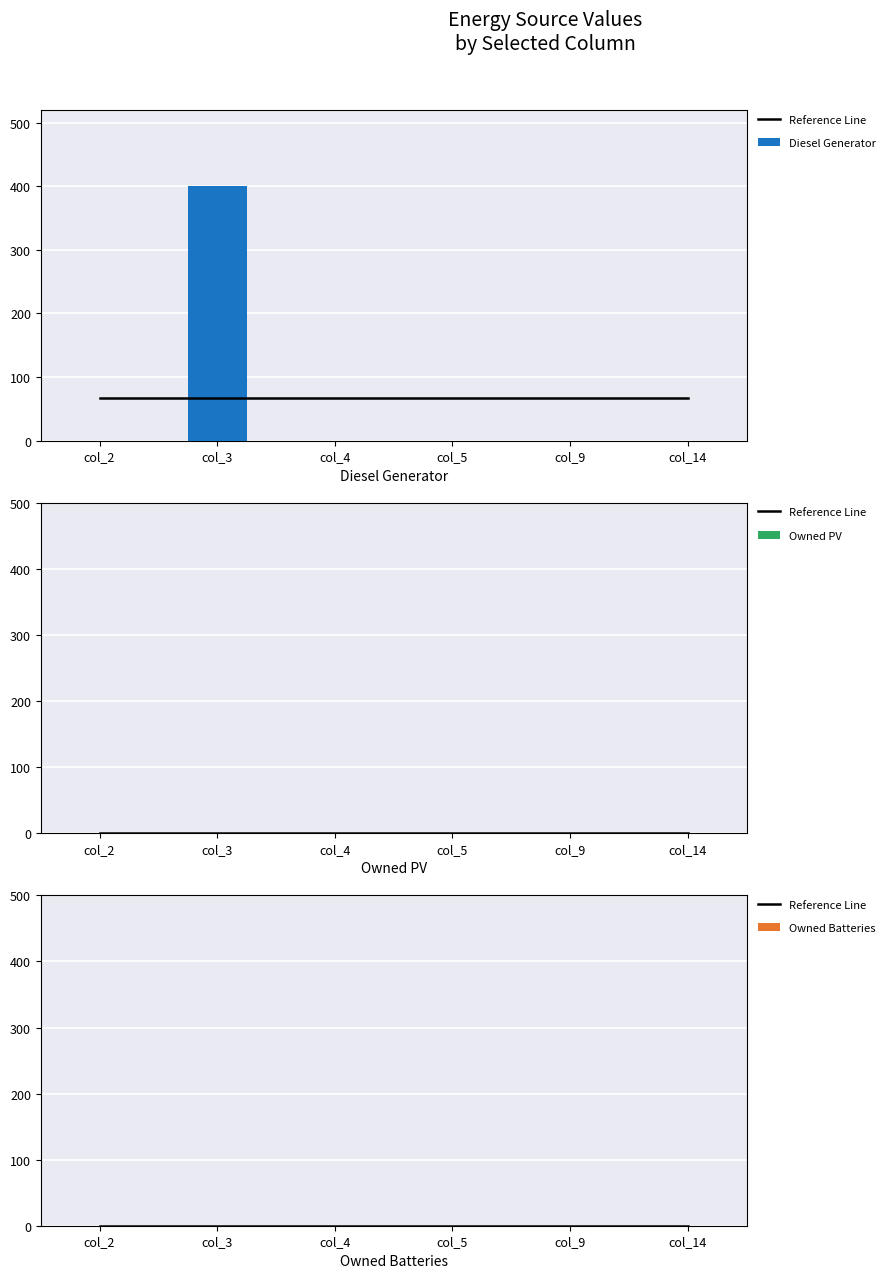

How many values in Diesel Generator are above zero?

1